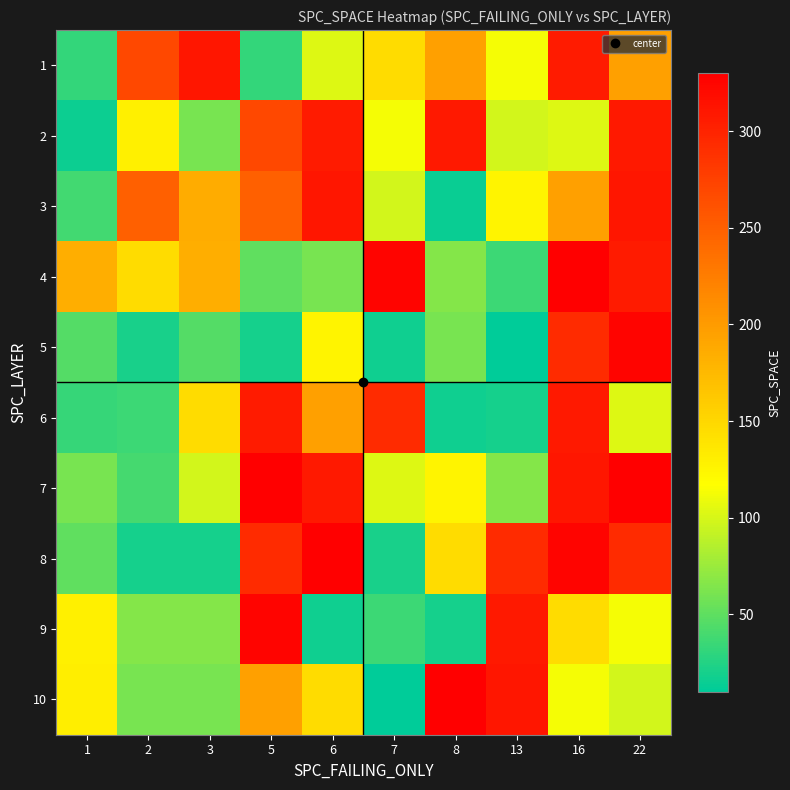

Reading right to left, list all the values displayed in this chart.

1: 22=196	16=307	13=113	8=196	7=146	6=103	5=32	3=311	2=269	1=32
2: 22=308	16=103	13=98	8=308	7=113	6=307	5=269	3=60	2=129	1=15
3: 22=311	16=196	13=126	8=14	7=98	6=311	5=249	3=186	2=249	1=38
4: 22=307	16=330	13=35	8=65	7=325	6=60	5=50	3=184	2=146	1=184
5: 22=325	16=293	13=10	8=61	7=17	6=126	5=19	3=45	2=20	1=45
6: 22=103	16=308	13=19	8=17	7=293	6=196	5=307	3=146	2=35	1=33
7: 22=330	16=311	13=65	8=126	7=103	6=308	5=330	3=98	2=39	1=60
8: 22=293	16=325	13=293	8=146	7=20	6=330	5=293	3=19	2=19	1=50
9: 22=113	16=146	13=308	8=19	7=35	6=17	5=325	3=65	2=65	1=129
10: 22=98	16=113	13=311	8=330	7=10	6=146	5=196	3=61	2=61	1=130